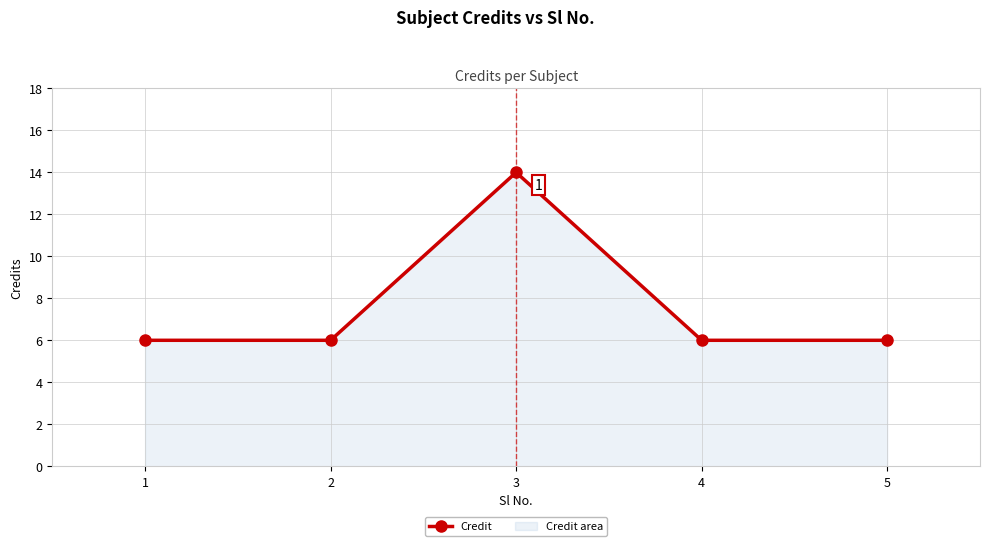

The chart shows a value of 11 at 5. True or false?

False